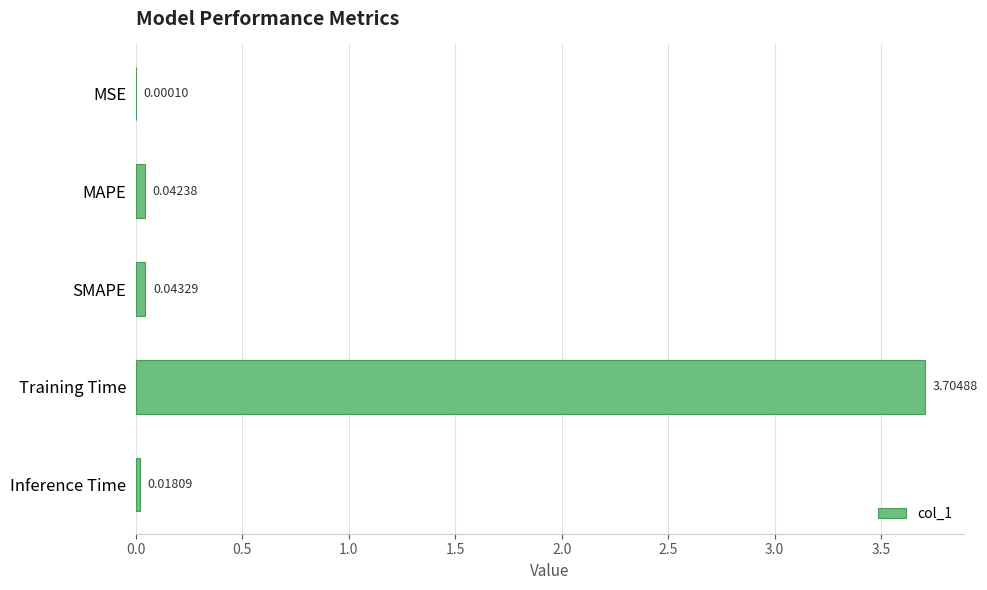

Which label corresponds to the largest value in the chart?

Training Time